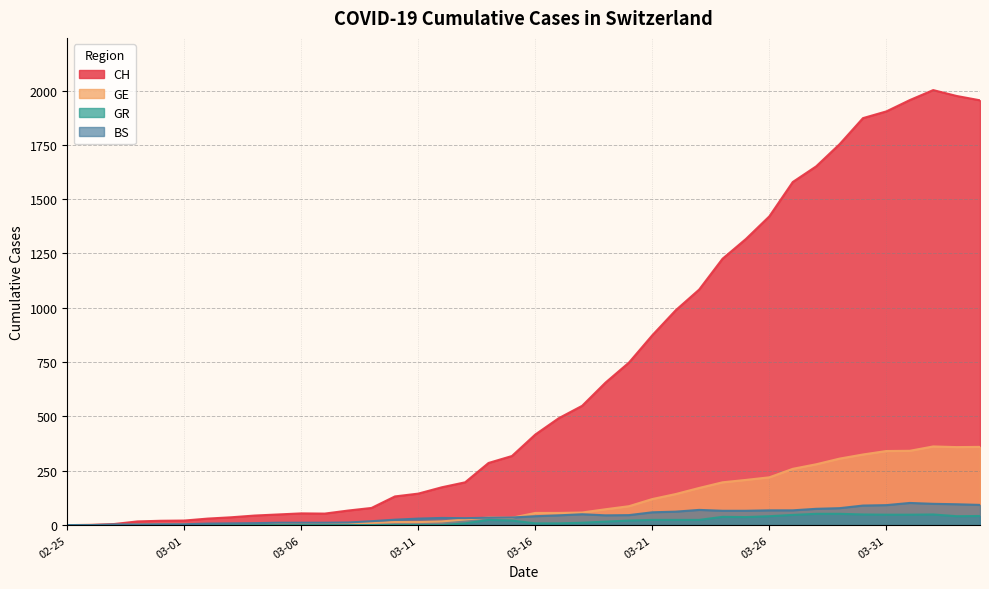

Does the chart display data point markers on the line(s)?

No